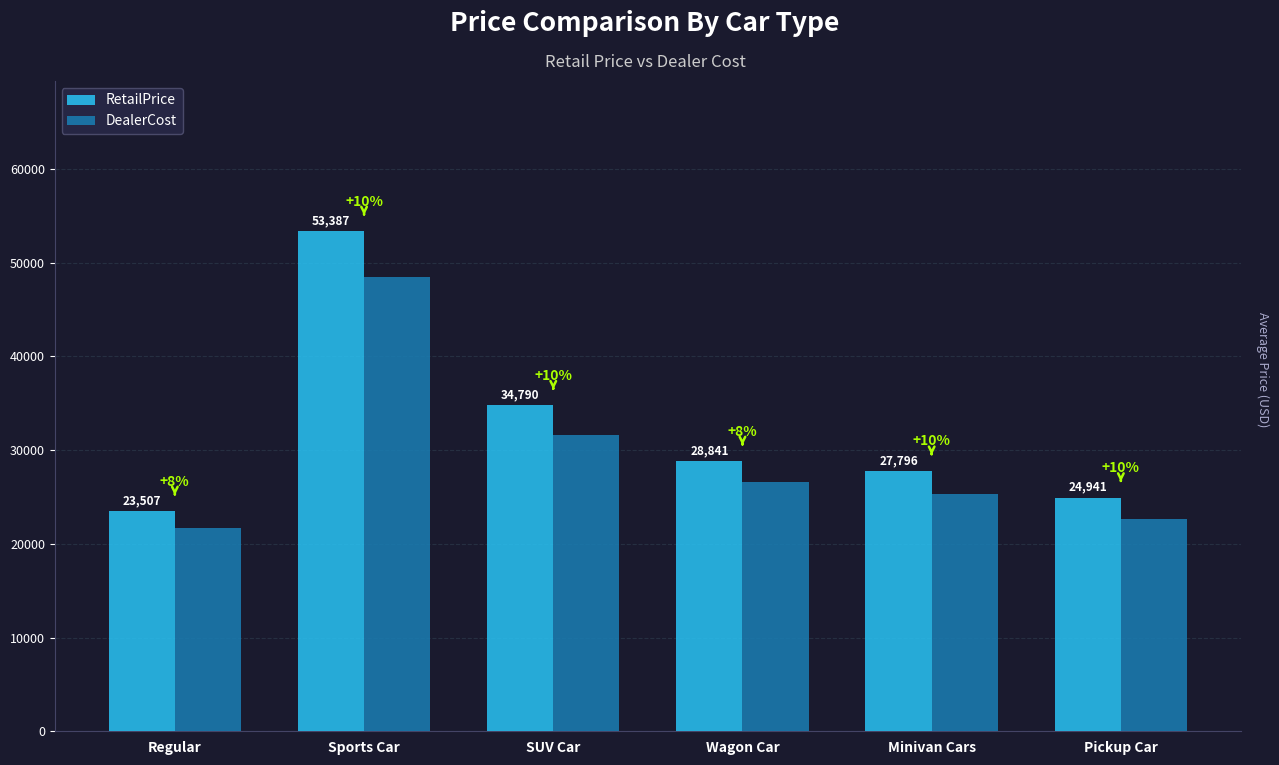

At which label does DealerCost first exceed 26645?

Sports Car